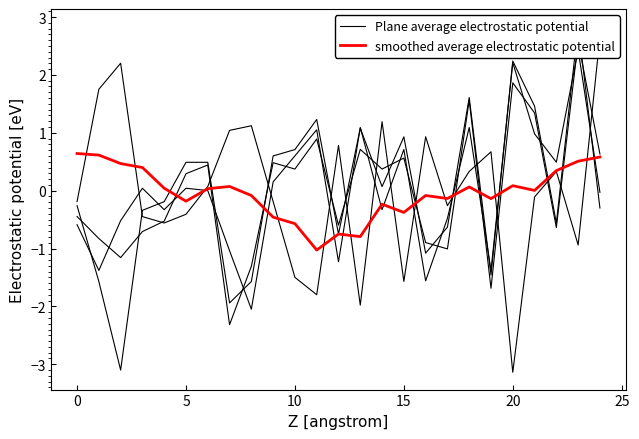

What is the lowest value of the smoothed average electrostatic potential series?

-1.0